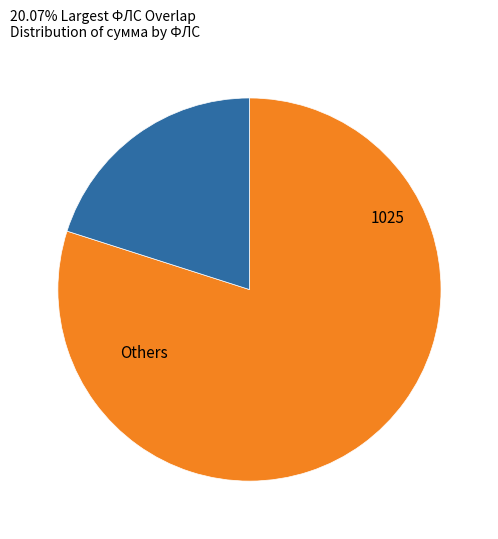

Does any single category account for the majority?

Yes